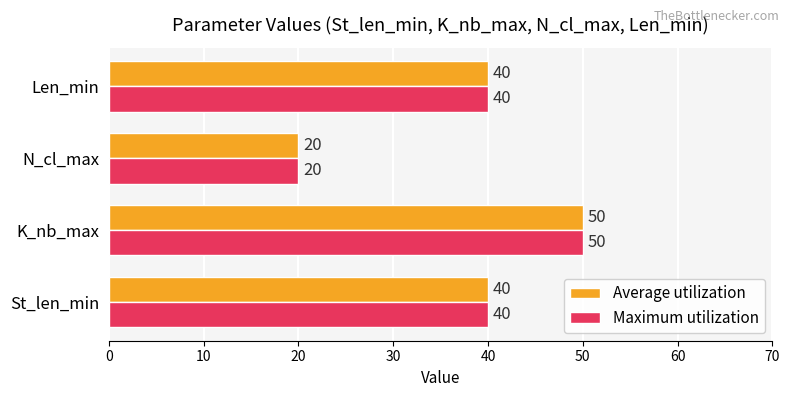

Which category has the highest value across all series?

K_nb_max